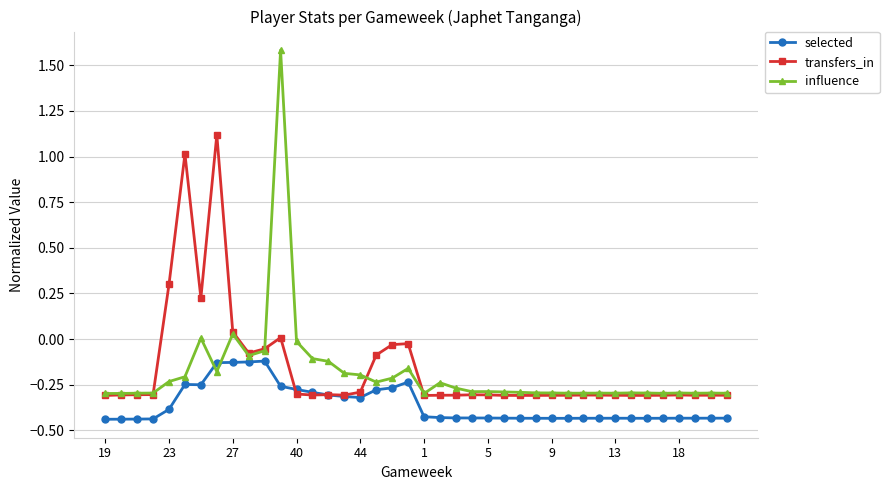

Which series has the widest spread of values?

influence